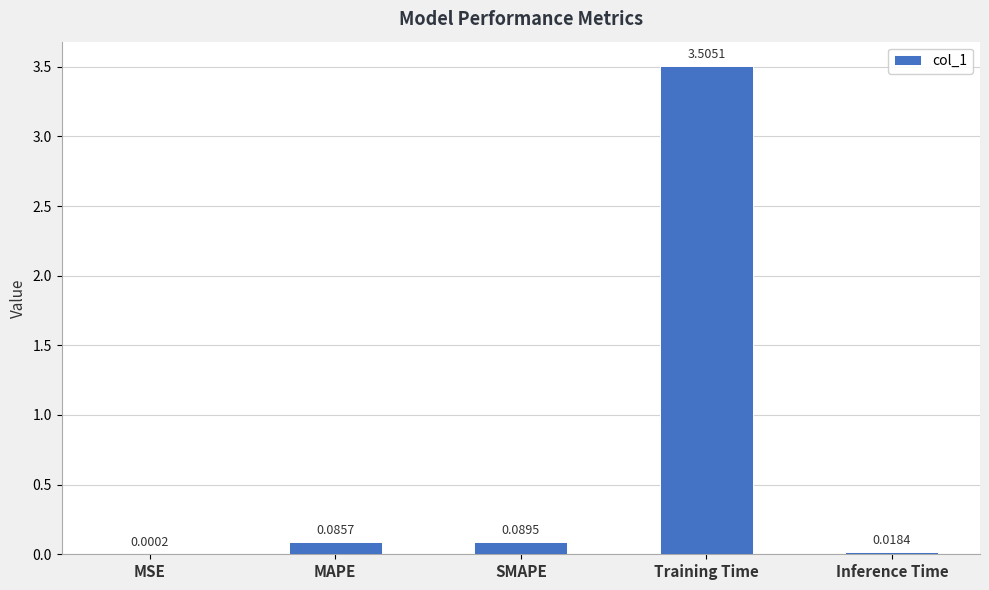

What is the change in value from MSE to Training Time?

+3.5